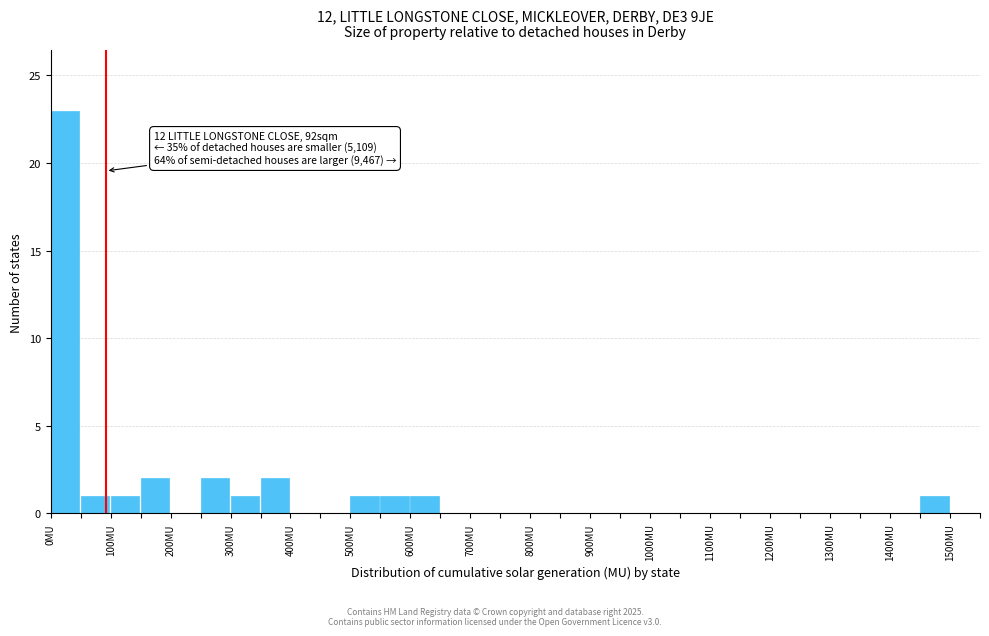

Over which range of the x-axis is the bar tallest?

0 to 50